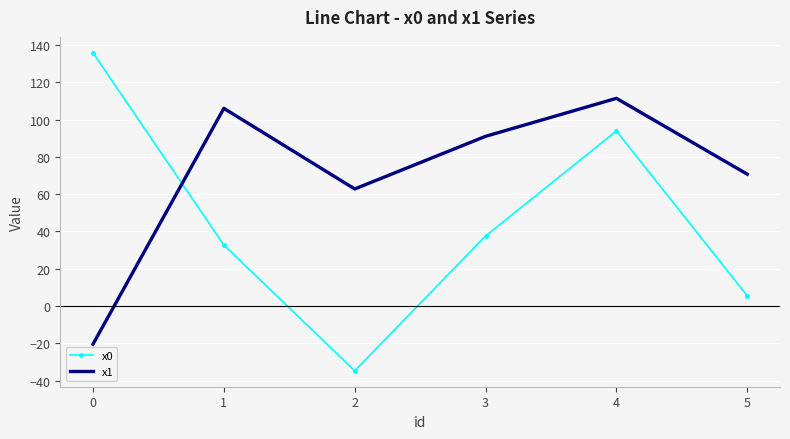

Which series has the widest spread of values?

x0